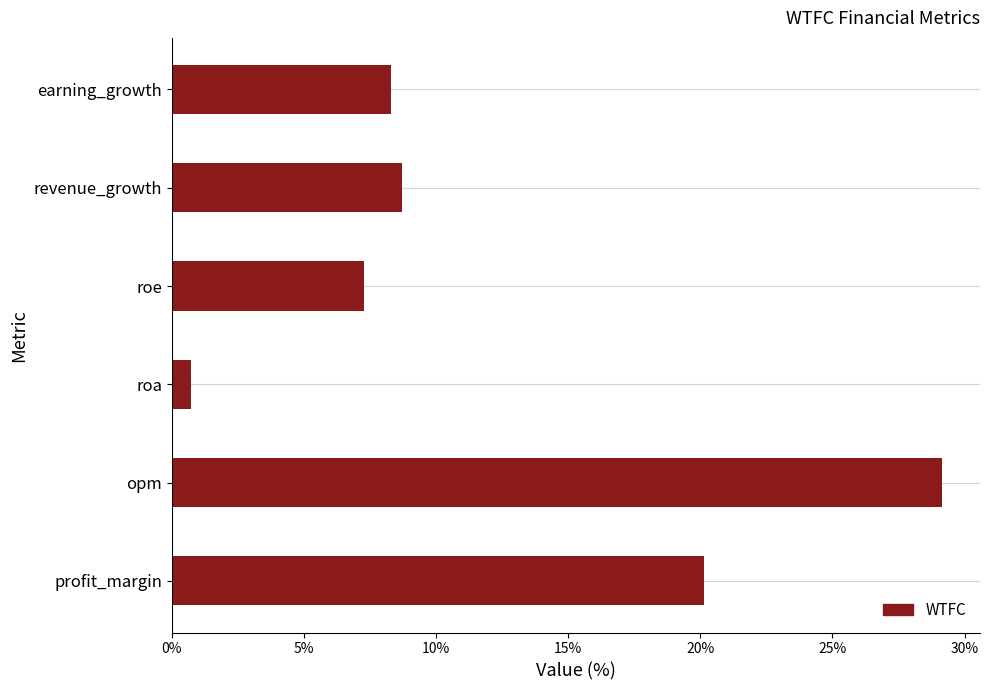

Which label corresponds to the smallest value in the chart?

roa